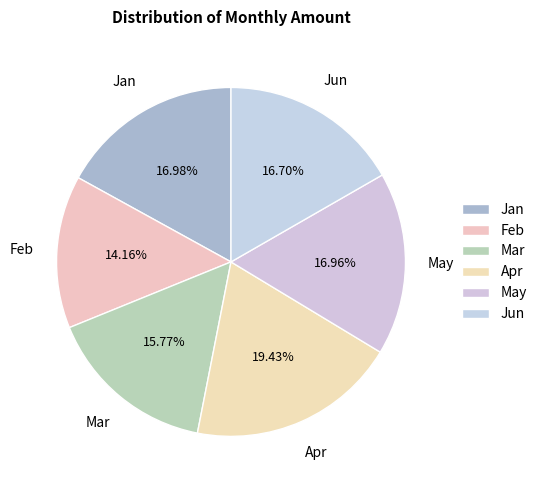

To the nearest percent, what is the difference between the Jan and Apr slice percentages?

2%